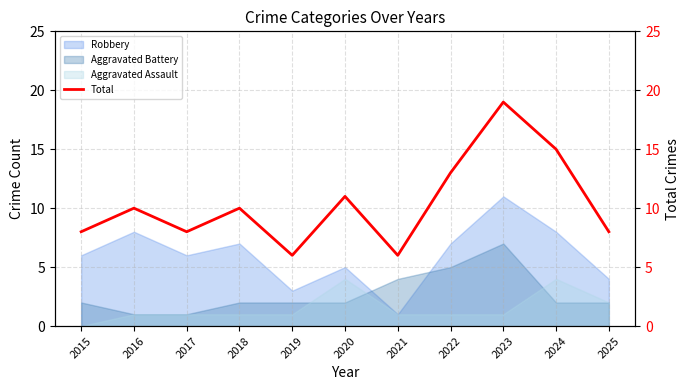

Count the values in the range 8 to 13.

7